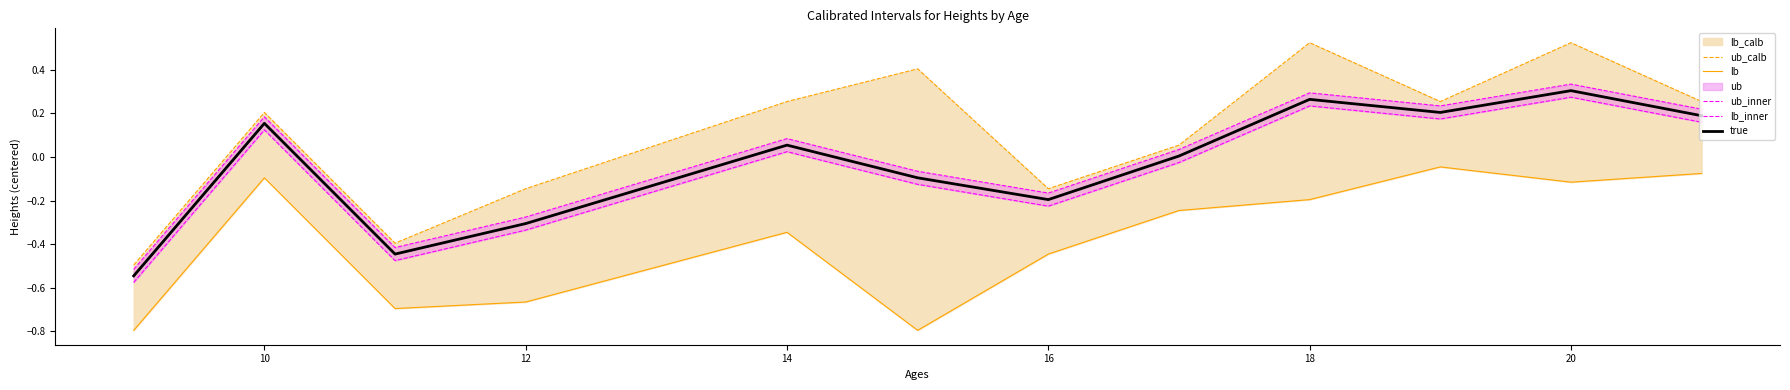

Which series has the largest total across all categories?

ub_calb